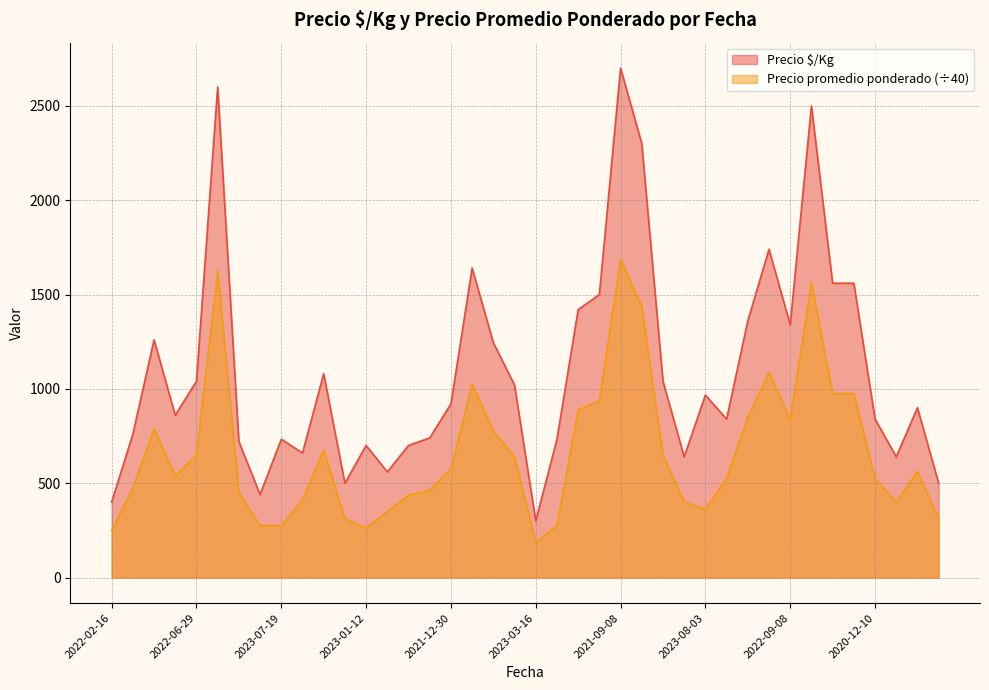

How many lines are shown in the chart?

2